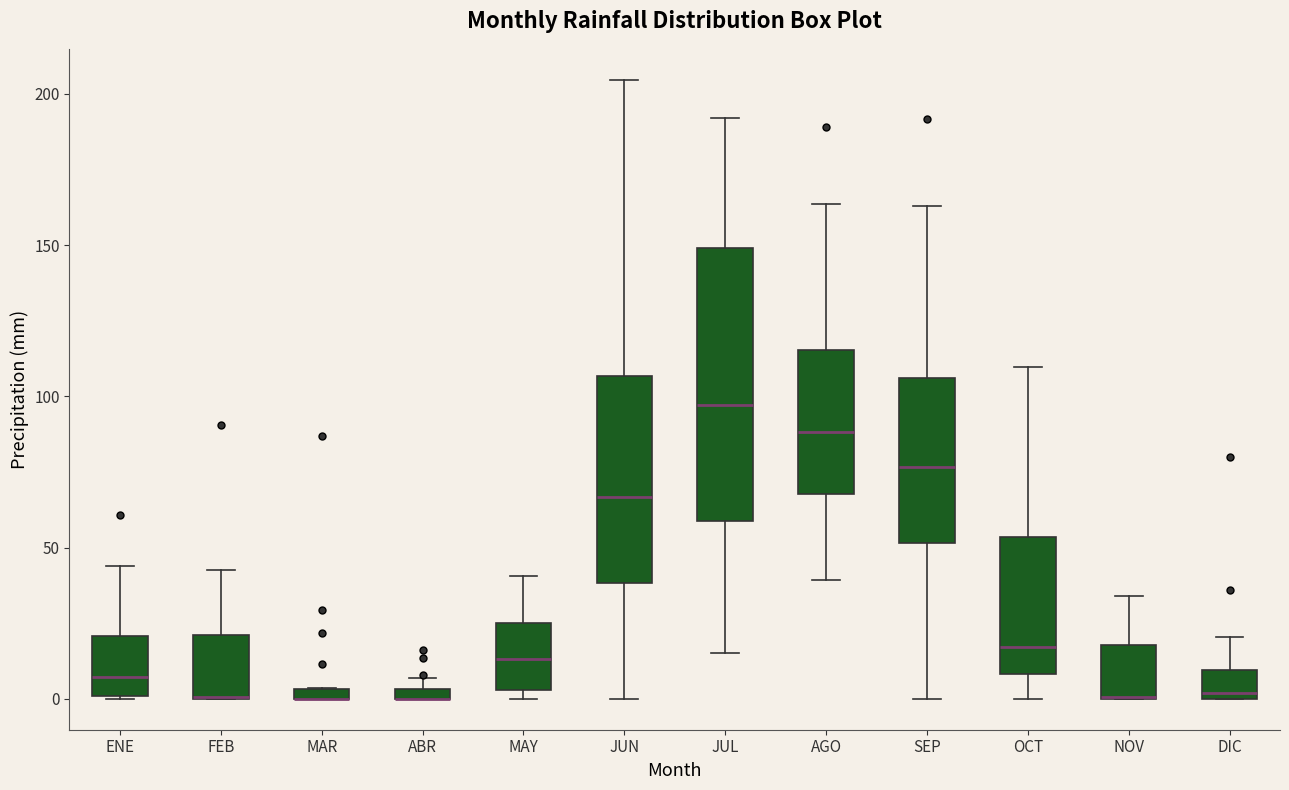

Comparing the boxes themselves (not the whiskers), which one is the tallest?

JUL